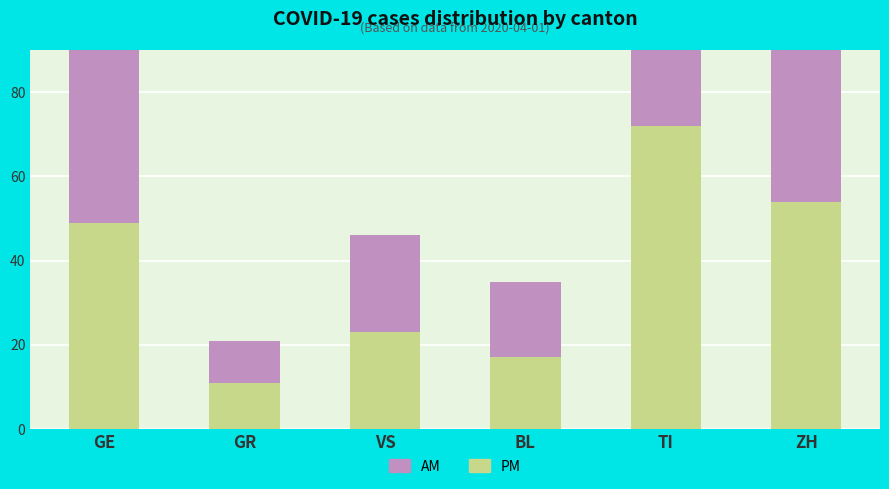

Which series changed the most between GR and VS?

AM